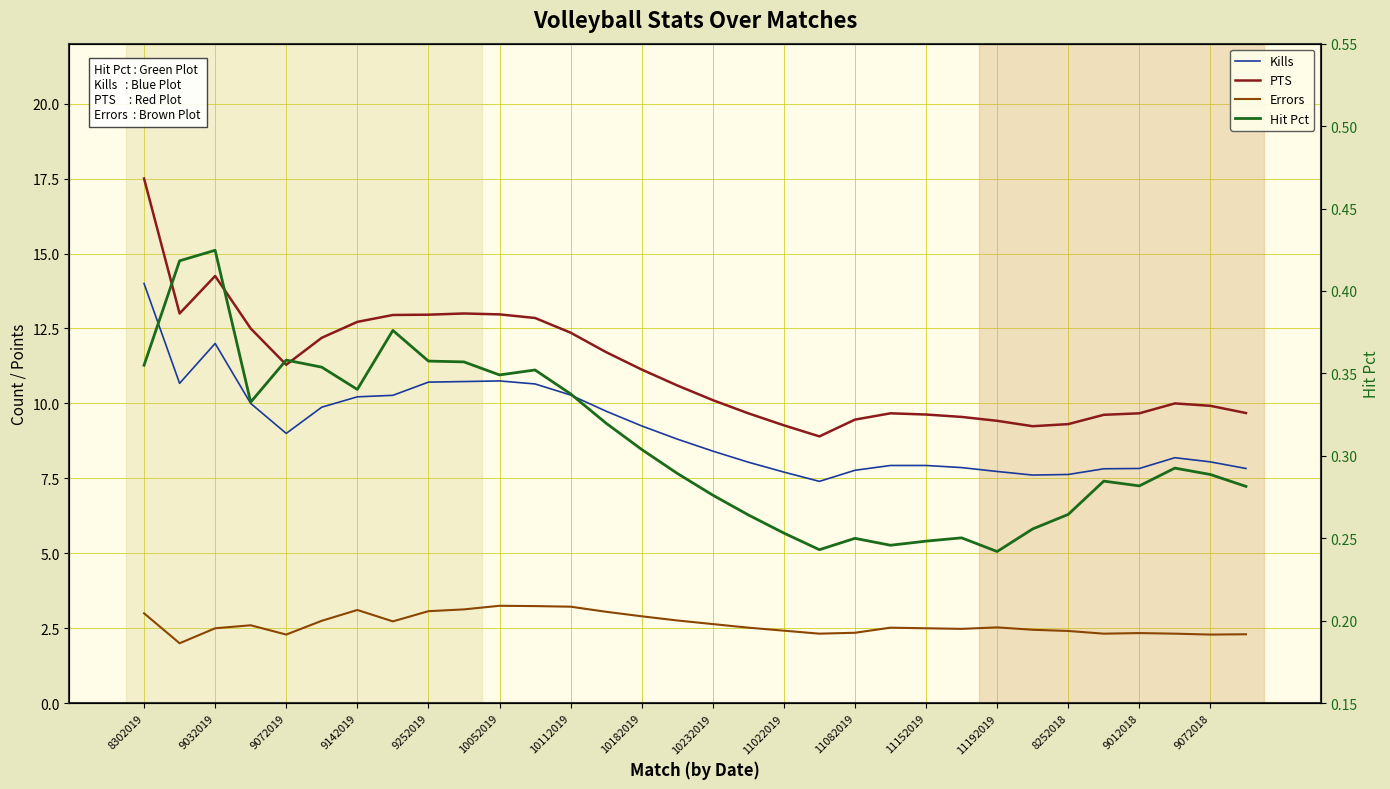

Count the number of data series in this chart.

4